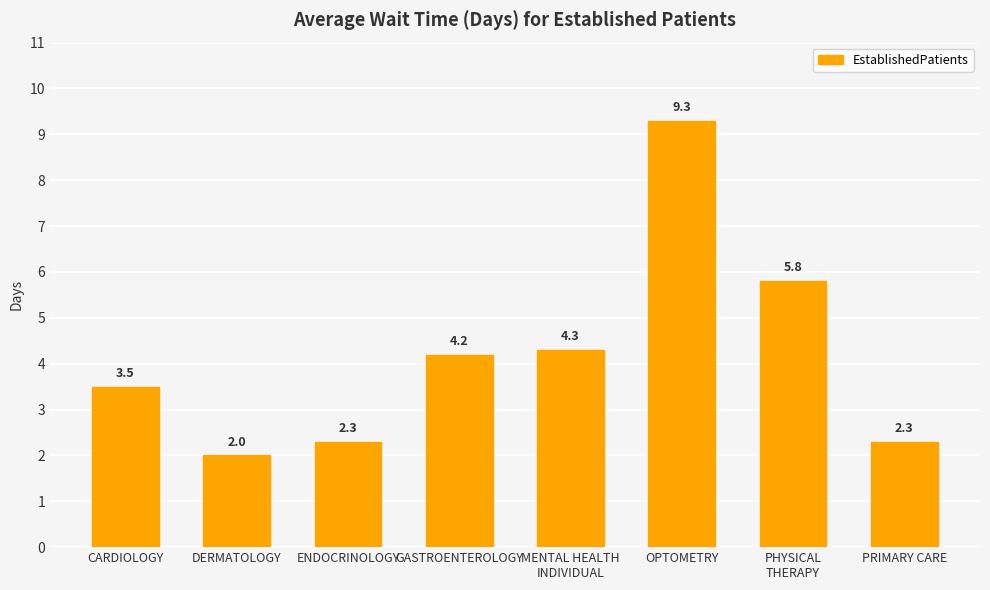

The chart shows a value of 2.3 at ENDOCRINOLOGY. True or false?

True